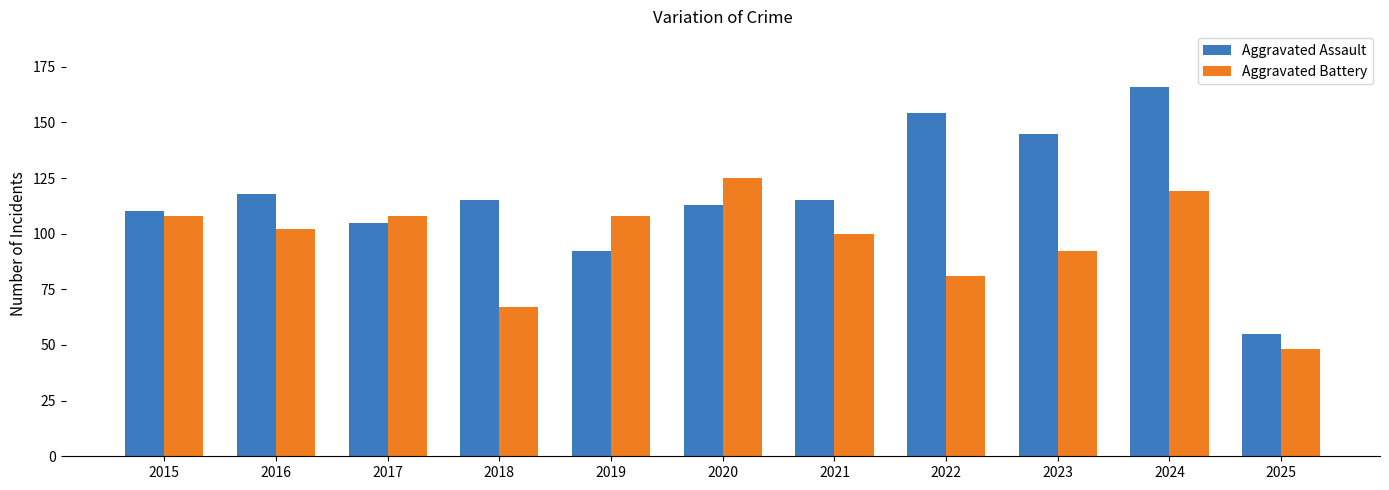

At which label is Aggravated Assault closest to 110?

2015